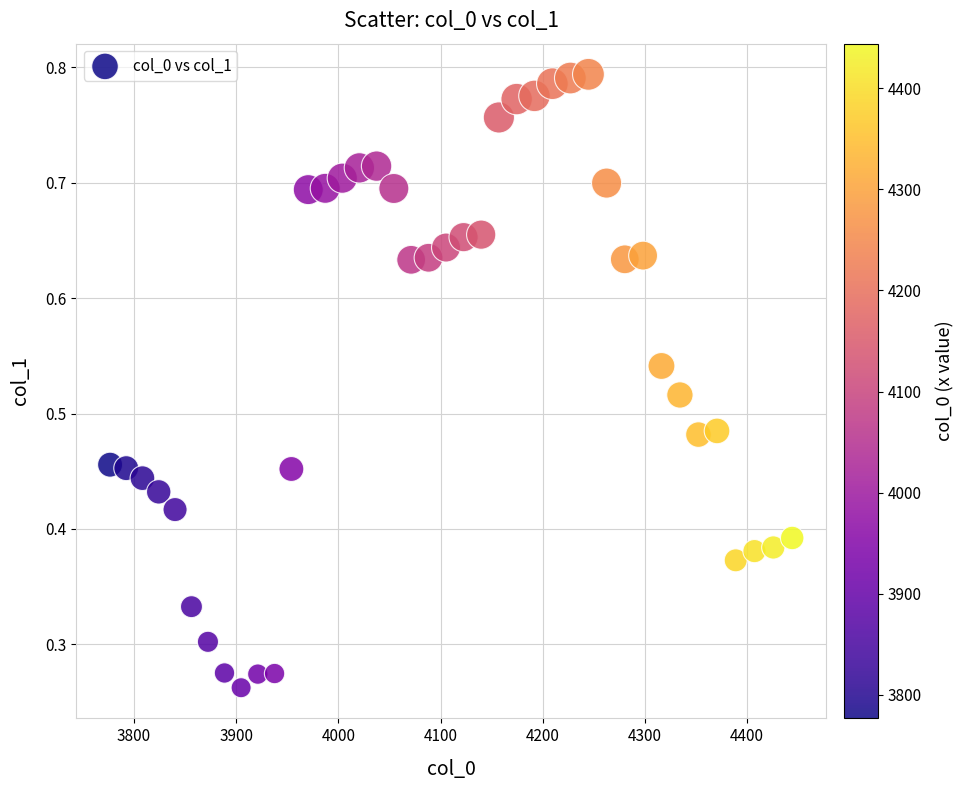

What is the range of X values (max minus min)?

667.4